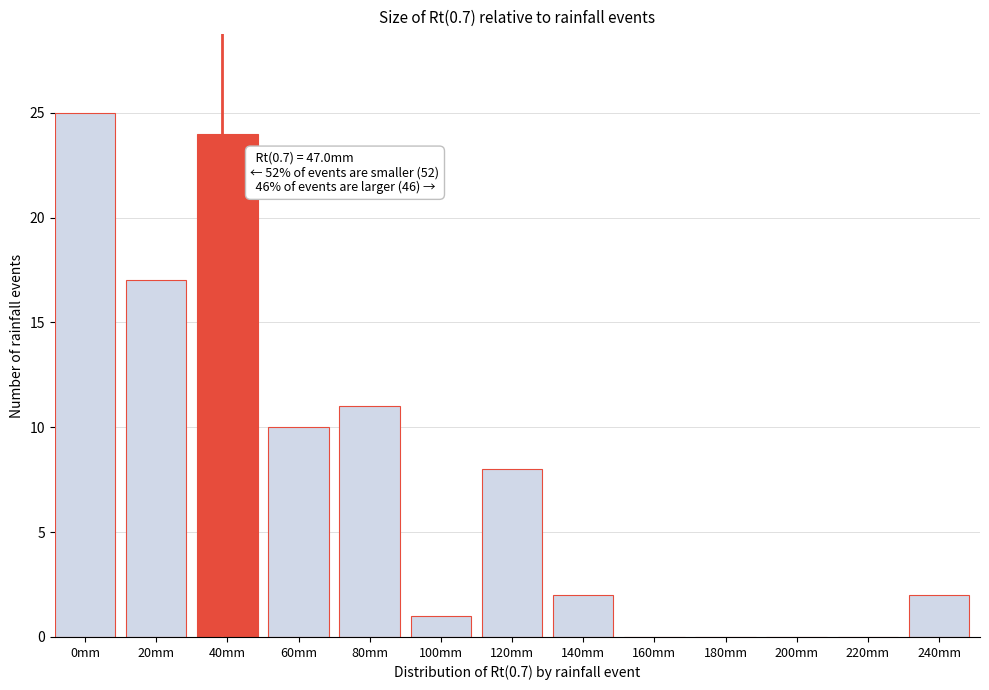

Reading left to right, extract all data points from this chart.

0mm=25	20mm=17	40mm=24	60mm=10	80mm=11	100mm=1	120mm=8	140mm=2	160mm=0	180mm=0	200mm=0	220mm=0	240mm=2